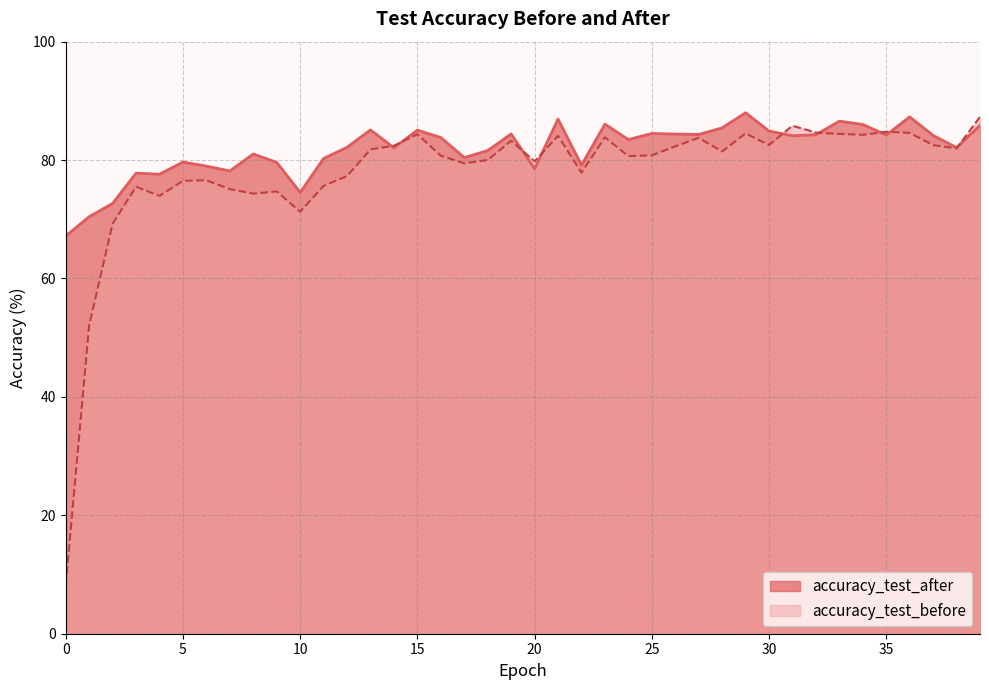

Reading left to right, transcribe all the data shown in this chart.

accuracy_test_after: 0=67.2	1=70.4	2=72.7	3=77.8	4=77.6	5=79.7	6=79.0	7=78.2	8=81.0	9=79.6	10=74.5	11=80.3	12=82.2	13=85.1	14=82.1	15=85.1	16=83.8	17=80.4	18=81.6	19=84.4	20=78.5	21=86.9	22=79.1	23=86.1	24=83.5	25=84.5	26=84.4	27=84.3	28=85.4	29=88.0	30=84.9	31=84.1	32=84.3	33=86.6	34=86.0	35=84.2	36=87.3	37=84.2	38=82.1	39=85.8
accuracy_test_before: 0=8.3	1=52.1	2=69.3	3=75.5	4=74.0	5=76.5	6=76.6	7=75.1	8=74.3	9=74.7	10=71.3	11=75.6	12=77.3	13=81.8	14=82.4	15=84.4	16=80.7	17=79.5	18=80.0	19=83.3	20=79.8	21=84.1	22=77.9	23=83.8	24=80.7	25=80.8	26=82.3	27=83.8	28=81.5	29=84.5	30=82.5	31=85.8	32=84.6	33=84.4	34=84.3	35=84.8	36=84.6	37=82.5	38=82.0	39=87.3